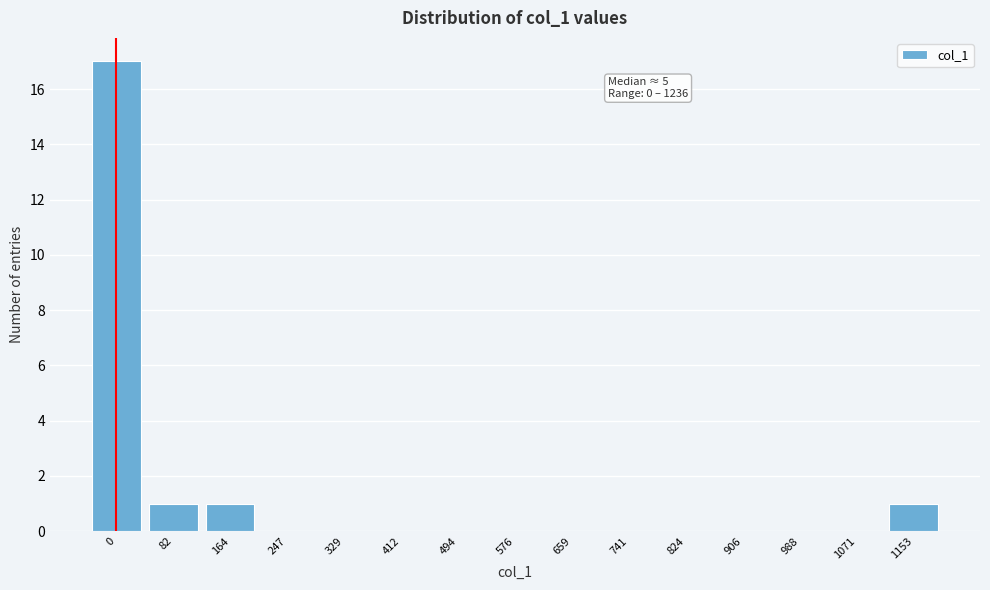

Reading right to left, transcribe all the data shown in this chart.

1153=1	1071=0	988=0	906=0	824=0	741=0	659=0	576=0	494=0	412=0	329=0	247=0	164=1	82=1	0=17